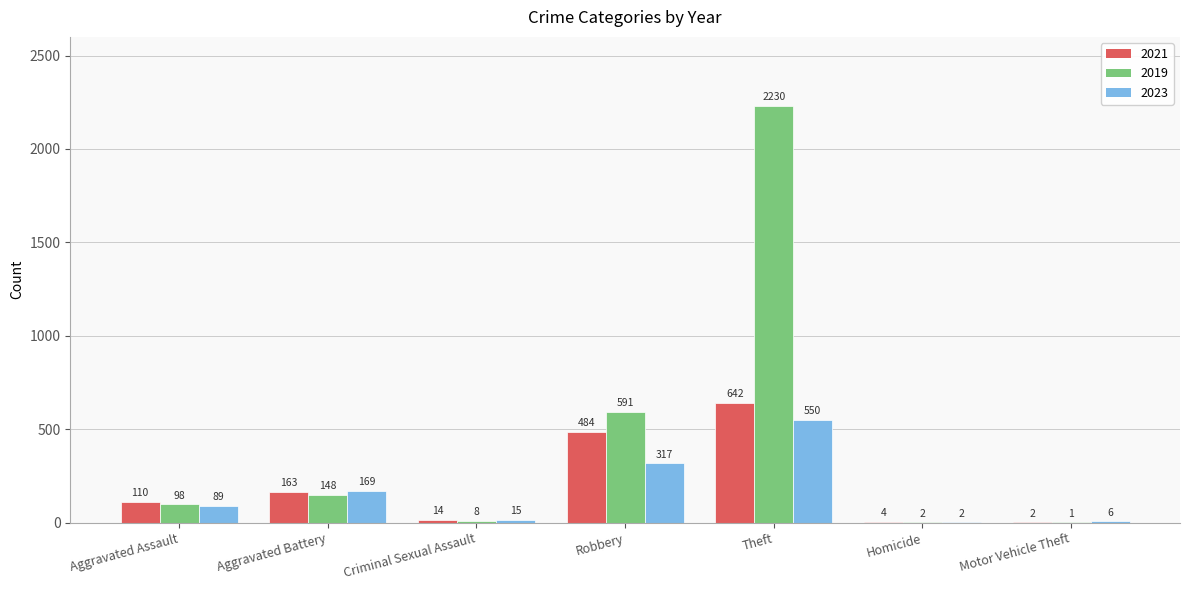

At which category is the sum across all series the highest?

Theft